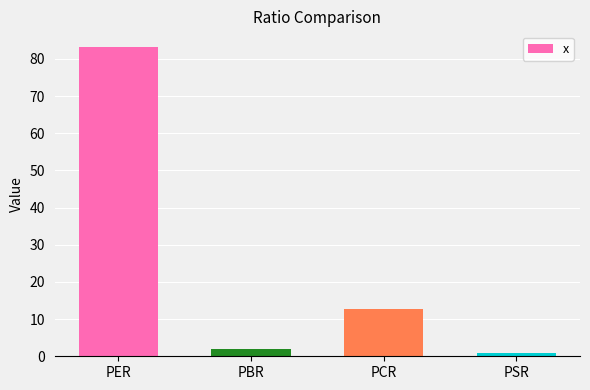

Reading left to right, extract all data points from this chart.

PER=83.3	PBR=1.8	PCR=12.7	PSR=0.8